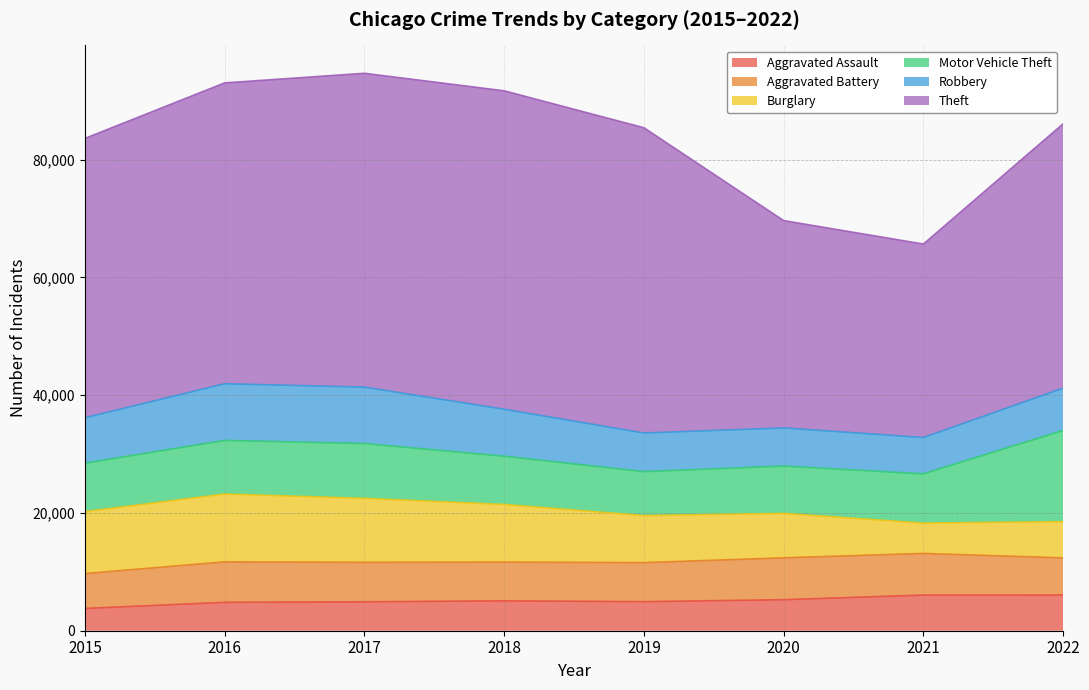

True or false: Motor Vehicle Theft and Theft cross at least once.

False